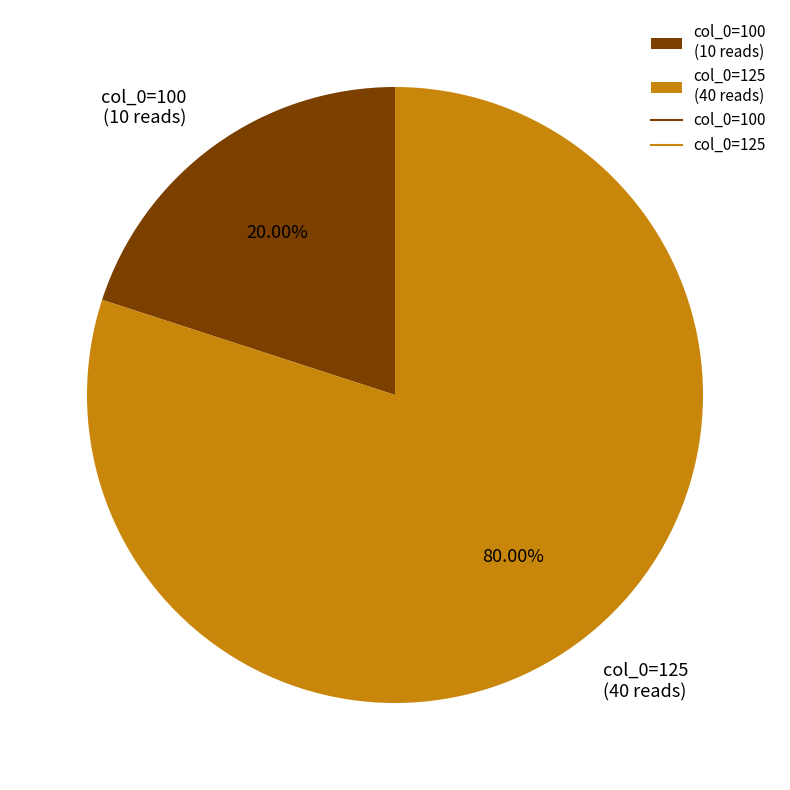

What is the smallest slice in the pie chart?

col_0=100 (10 reads)